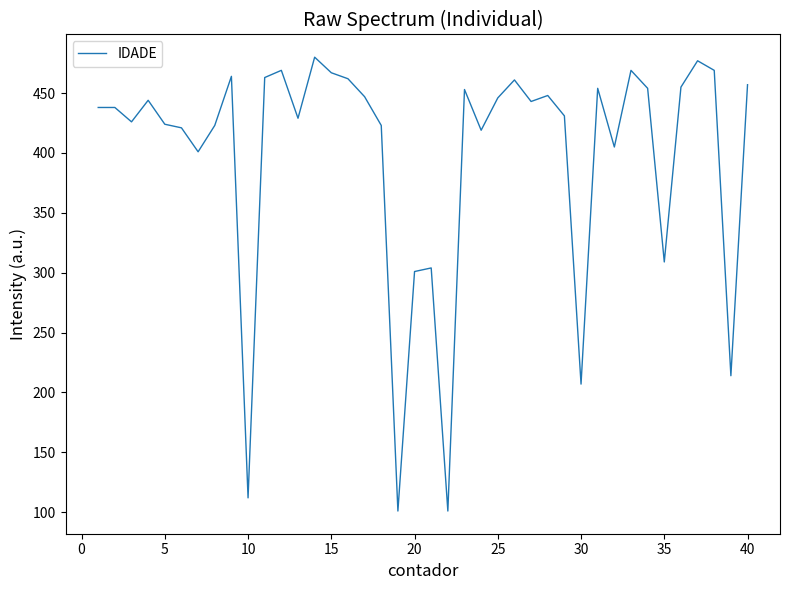

What is the greatest value displayed?

480